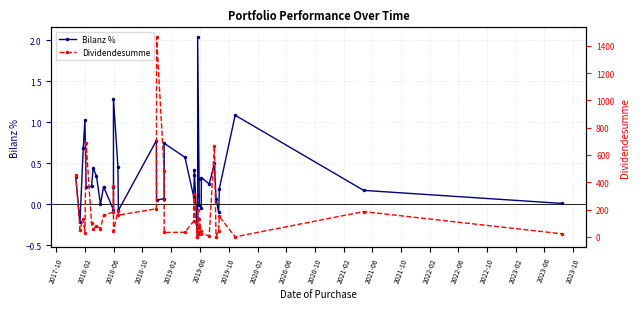

Is the value of Dividendesumme at 38 greater than the value of Bilanz % at 2022-10?

Yes